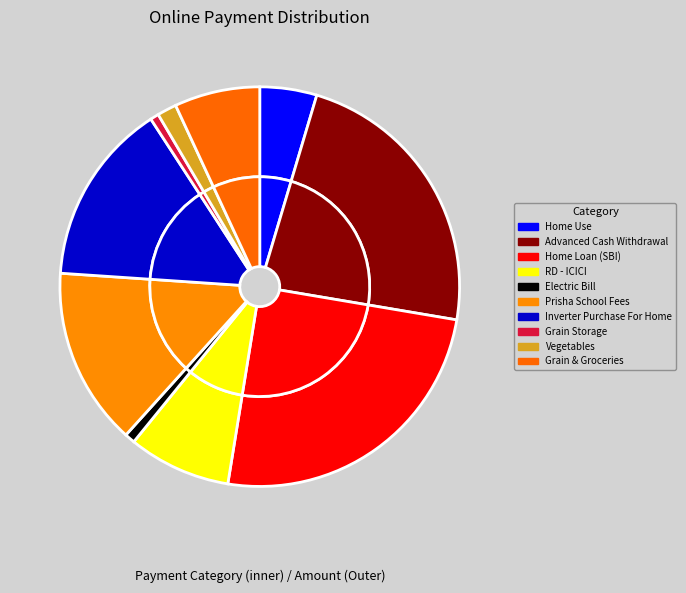

To the nearest percent, what portion does Prisha School Fees represent?

14%